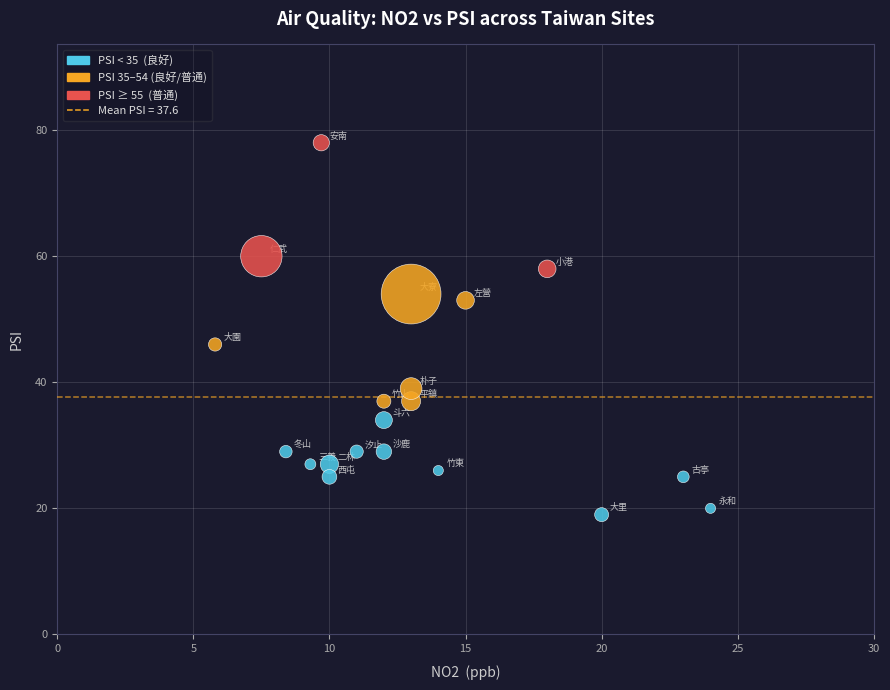

What Y value in the scatter plot is closest to 48?

46